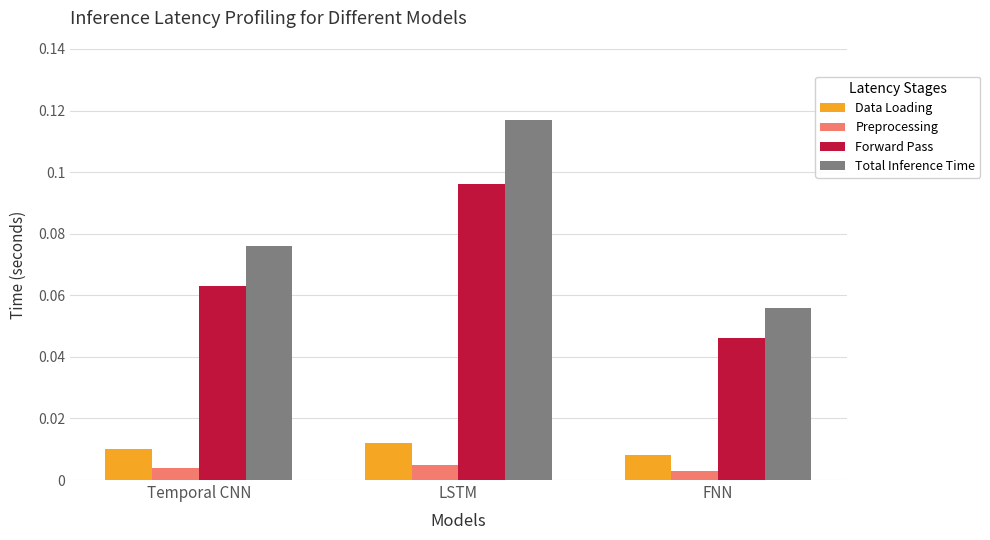

Rank the series at Temporal CNN from lowest to highest value.

Preprocessing, Data Loading, Forward Pass, Total Inference Time